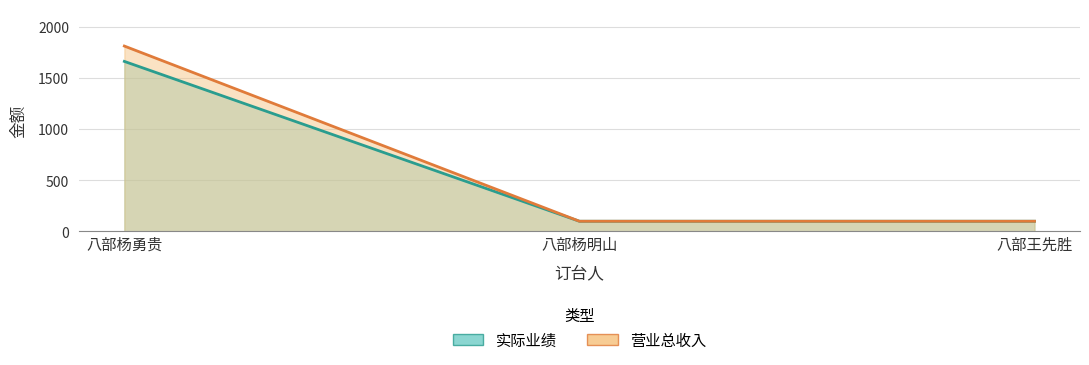

Count the 实际业绩 values in the range 98 to 1660.

3